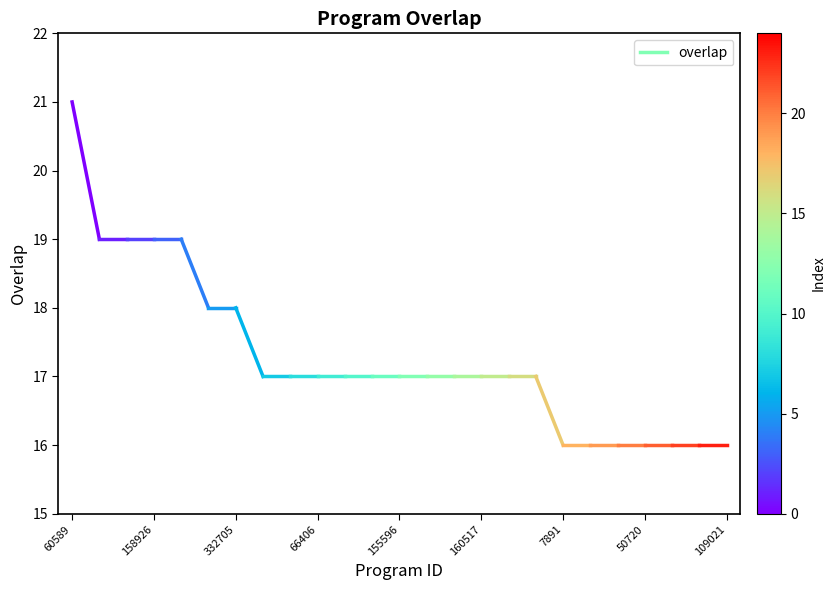

How many lines are shown in the chart?

1